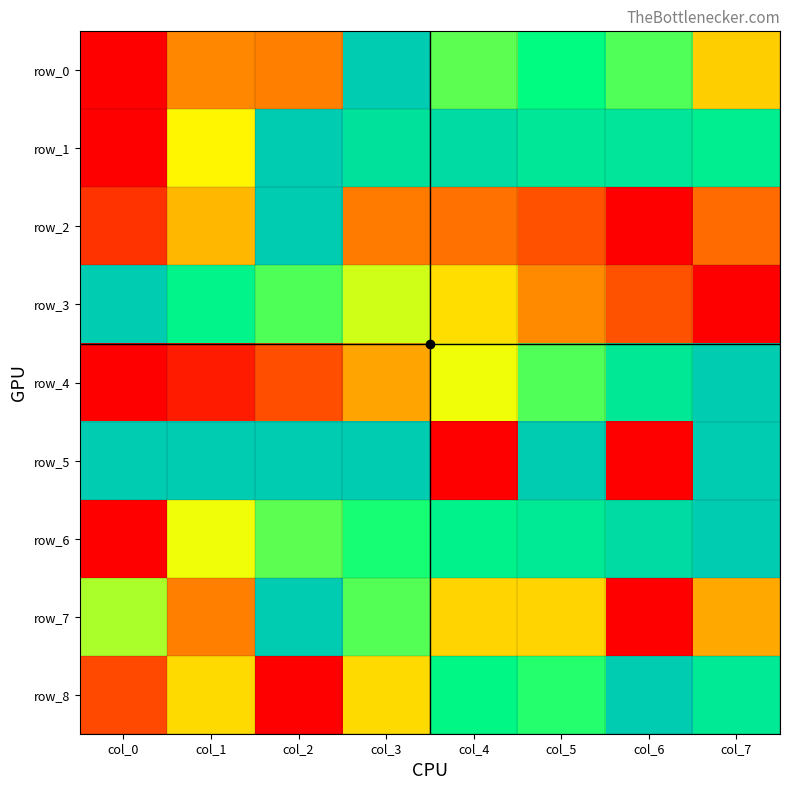

Which series has the widest spread of values?

row_0